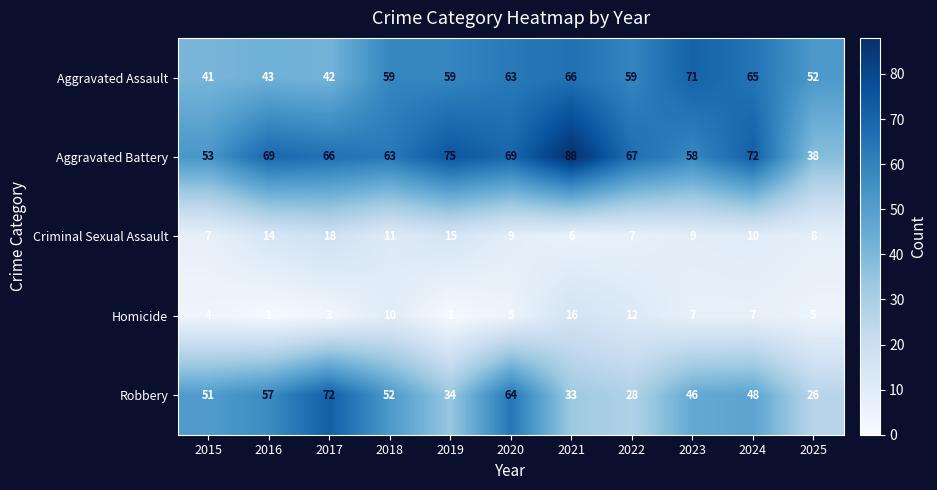

What is the average value of the Aggravated Battery series?

65